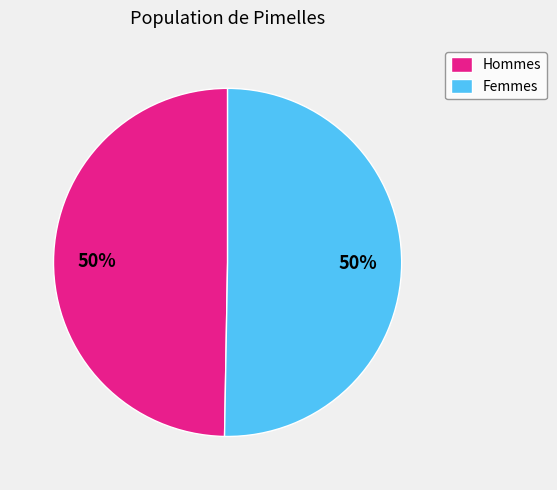

Approximately how many times larger is the value at Hommes compared to Femmes?

1.0